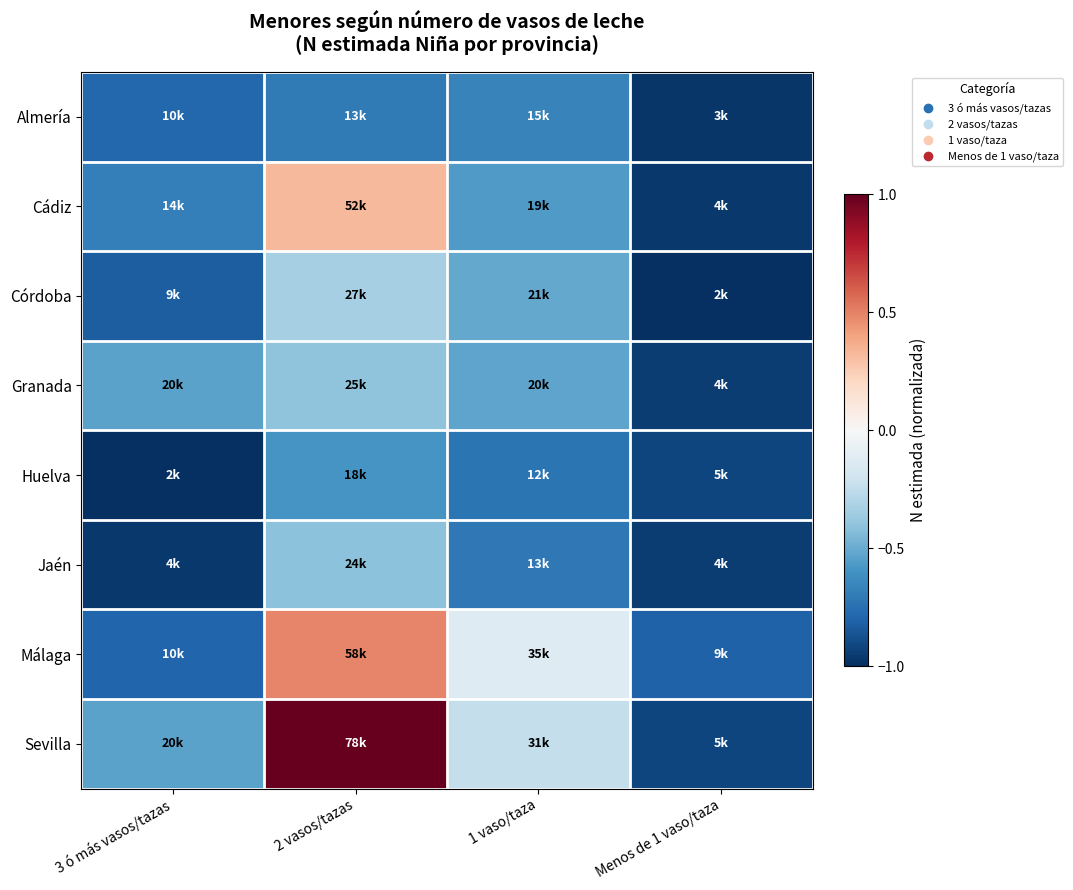

Reading right to left, transcribe all the data shown in this chart.

row_0: -1.0	-0.7	-0.7	-0.8
row_1: -1.0	-0.6	0.3	-0.7
row_2: -1.0	-0.5	-0.3	-0.8
row_3: -0.9	-0.5	-0.4	-0.5
row_4: -0.9	-0.7	-0.6	-1.0
row_5: -1.0	-0.7	-0.4	-1.0
row_6: -0.8	-0.1	0.5	-0.8
row_7: -0.9	-0.2	1.0	-0.5